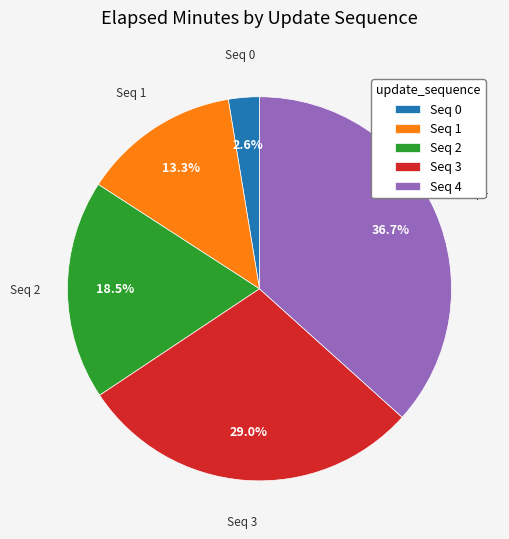

How many segments does this pie chart have?

5